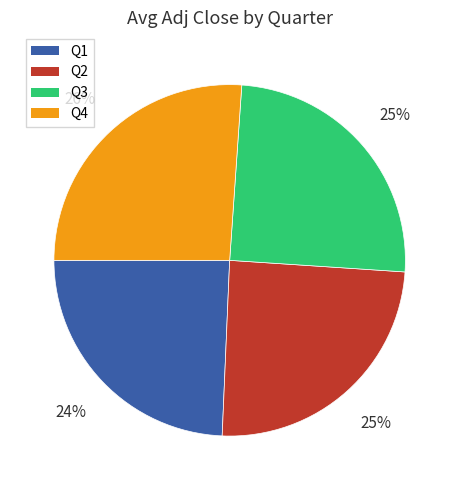

How many segments does this pie chart have?

4